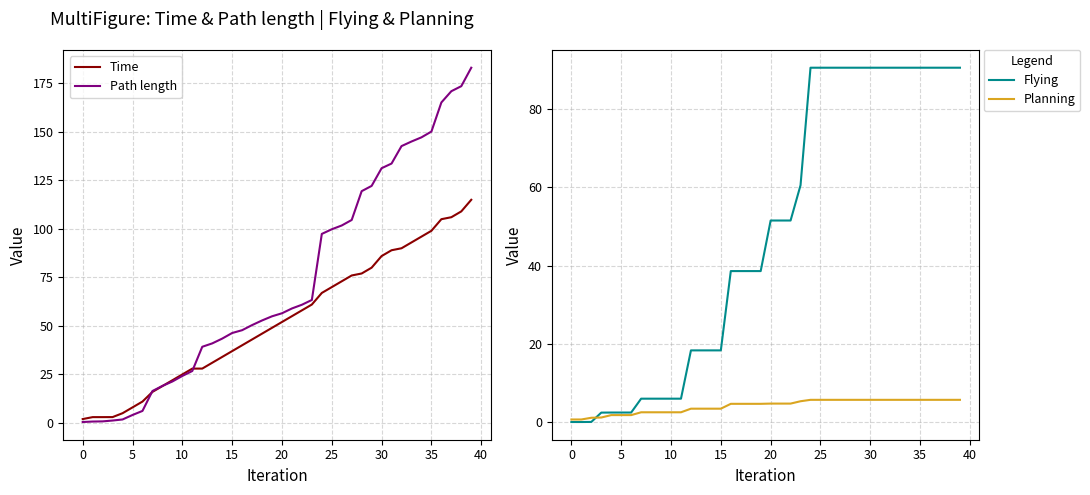

Reading left to right, transcribe all the data shown in this chart.

Time: 1.9	2.9	2.9	3.0	5.0	8.0	10.9	15.9	18.9	21.9	24.9	27.9	27.9	30.9	34.0	37.0	40.0	43.0	46.0	49.0	52.0	55.0	58.0	61.0	66.9	69.9	72.9	75.9	77.0	80.0	85.9	88.9	90.0	93.0	96.0	99.0	104.9	106.0	109.0	114.9
Path length: 0.4	0.7	0.7	1.2	1.7	4.0	6.1	16.4	19.0	21.3	24.2	26.7	39.2	40.9	43.4	46.3	47.7	50.4	52.7	54.9	56.5	58.9	60.8	63.3	97.3	99.7	101.7	104.5	119.4	122.1	131.2	133.6	142.6	145.0	147.1	150.1	165.1	170.9	173.5	183.0
Flying: 0.1	0.1	0.1	2.5	2.5	2.5	2.5	6.0	6.0	6.0	6.0	6.0	18.4	18.4	18.4	18.4	38.6	38.6	38.6	38.6	51.5	51.5	51.5	60.6	90.6	90.6	90.6	90.6	90.6	90.6	90.6	90.6	90.6	90.6	90.6	90.6	90.6	90.6	90.6	90.6
Planning: 0.7	0.7	1.1	1.2	1.8	1.8	1.8	2.5	2.5	2.5	2.5	2.5	3.5	3.5	3.5	3.5	4.7	4.7	4.7	4.7	4.8	4.8	4.8	5.4	5.7	5.7	5.7	5.7	5.7	5.7	5.7	5.7	5.7	5.7	5.7	5.7	5.7	5.7	5.7	5.7